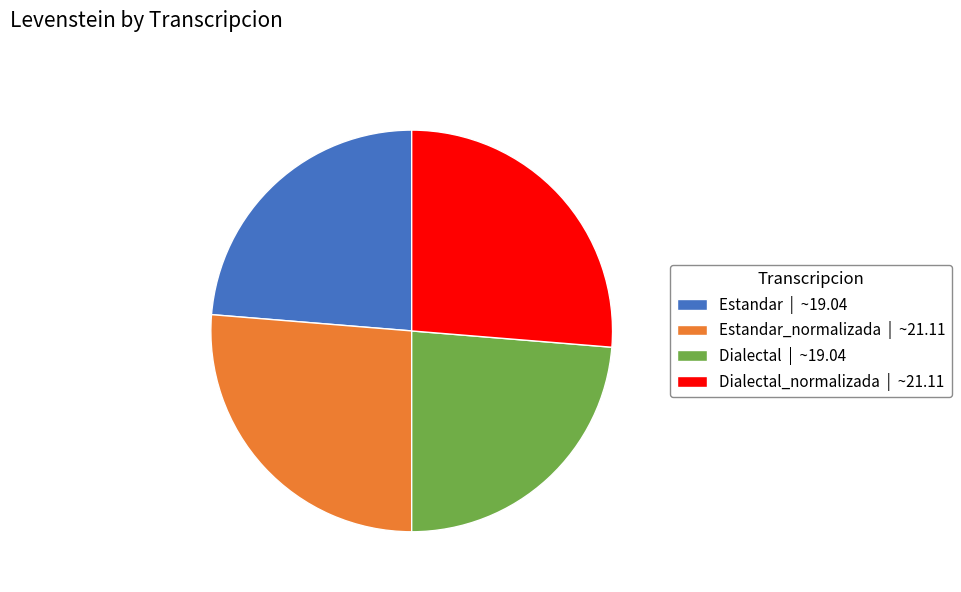

Does any single category account for the majority?

No